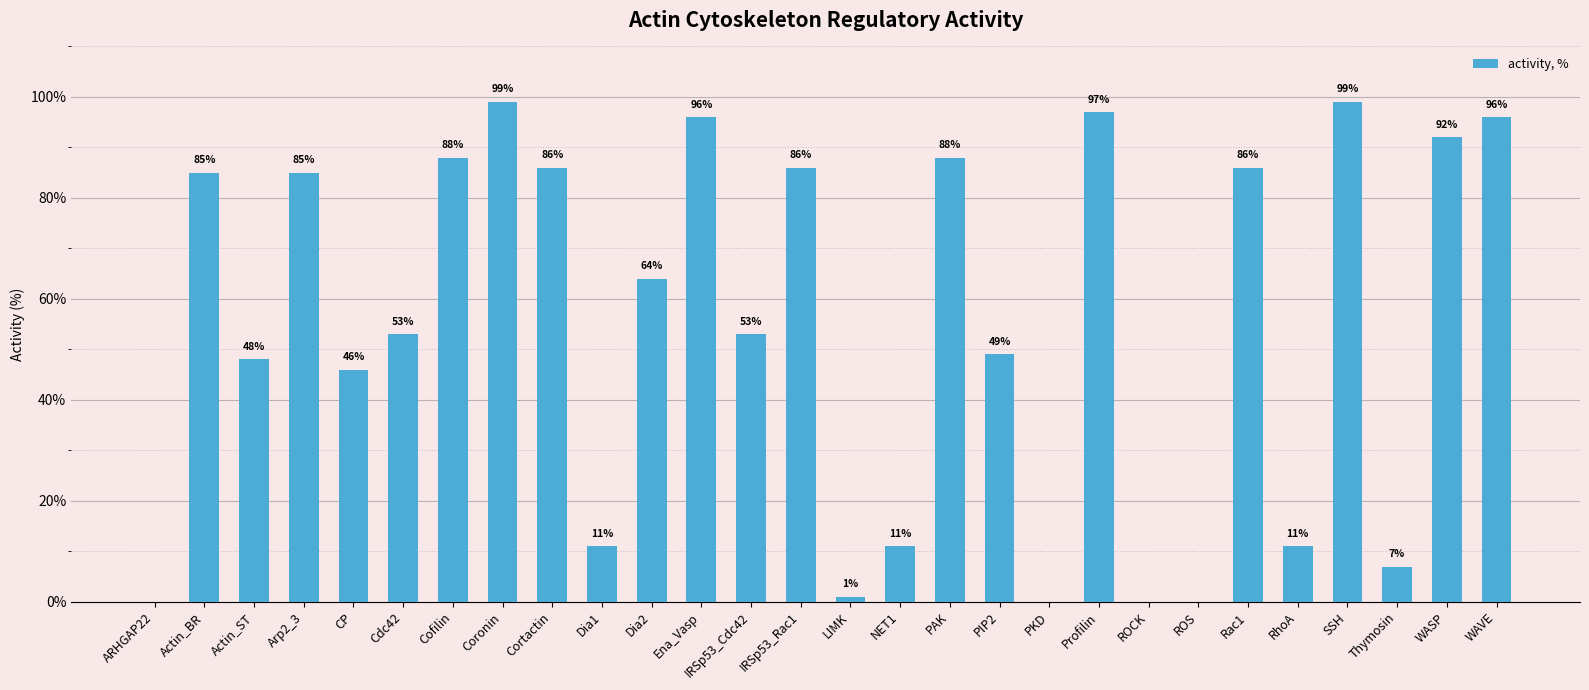

What is the greatest value displayed?

99